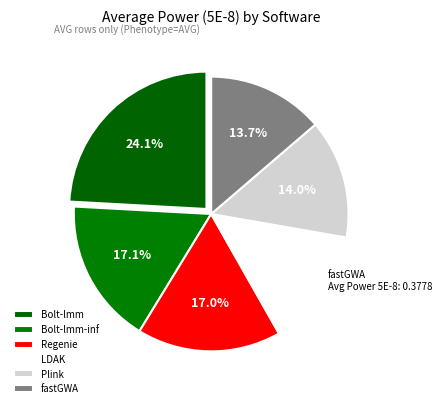

Count the number of slices in the pie.

6